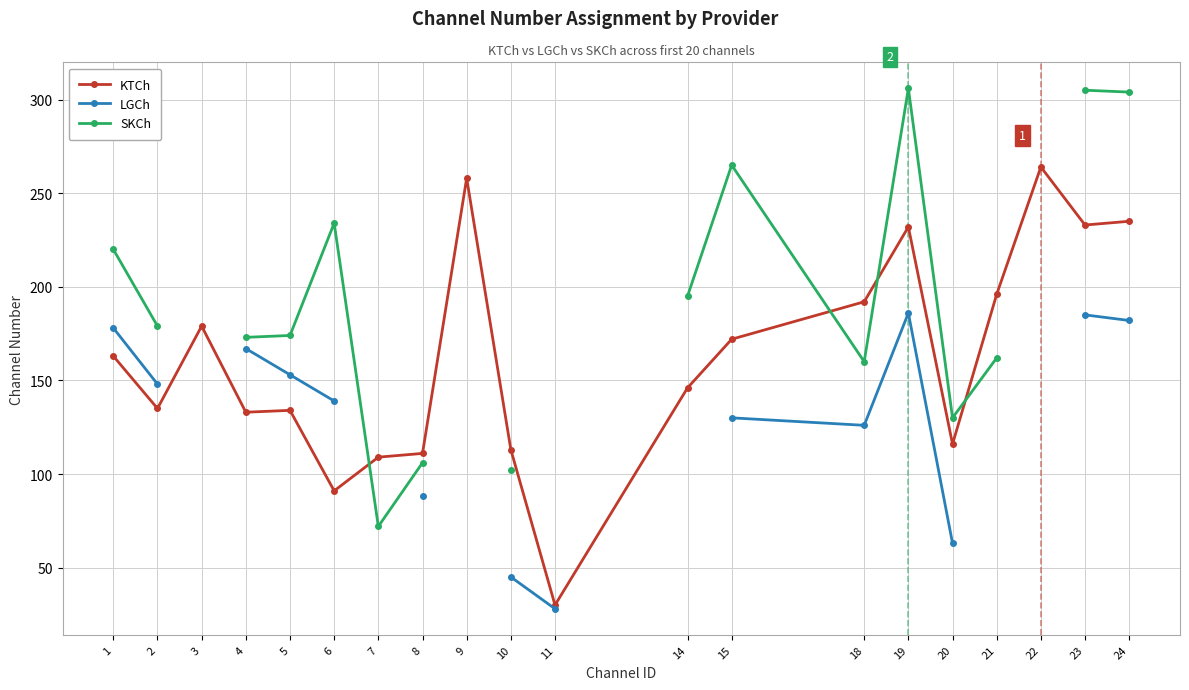

What is the difference between the KTCh values at 6 and 24?

144